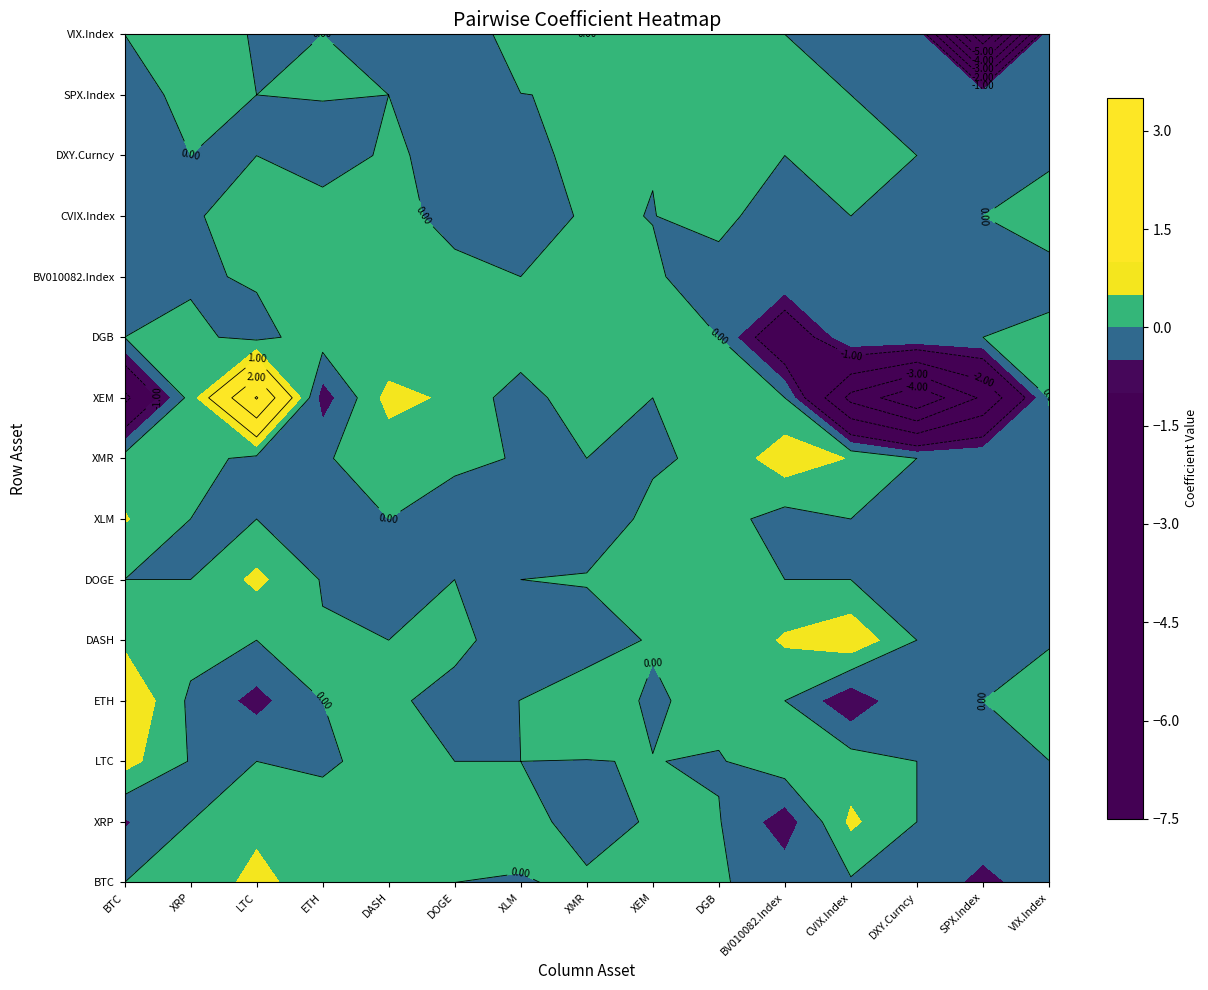

The value of DASH at 4 is -0.4. True or false?

False